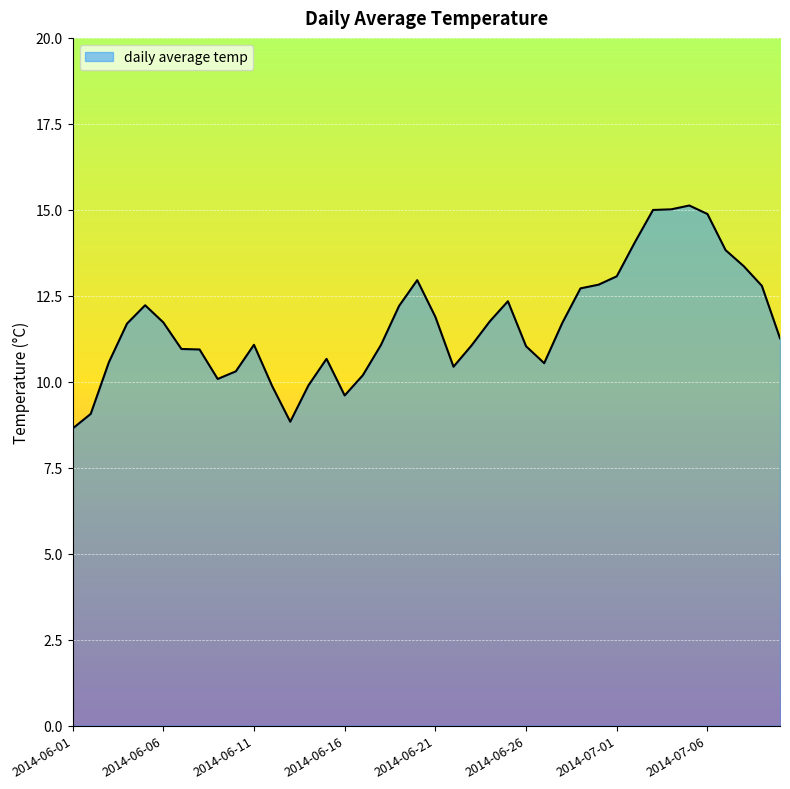

What is the maximum value shown in the chart?

15.1